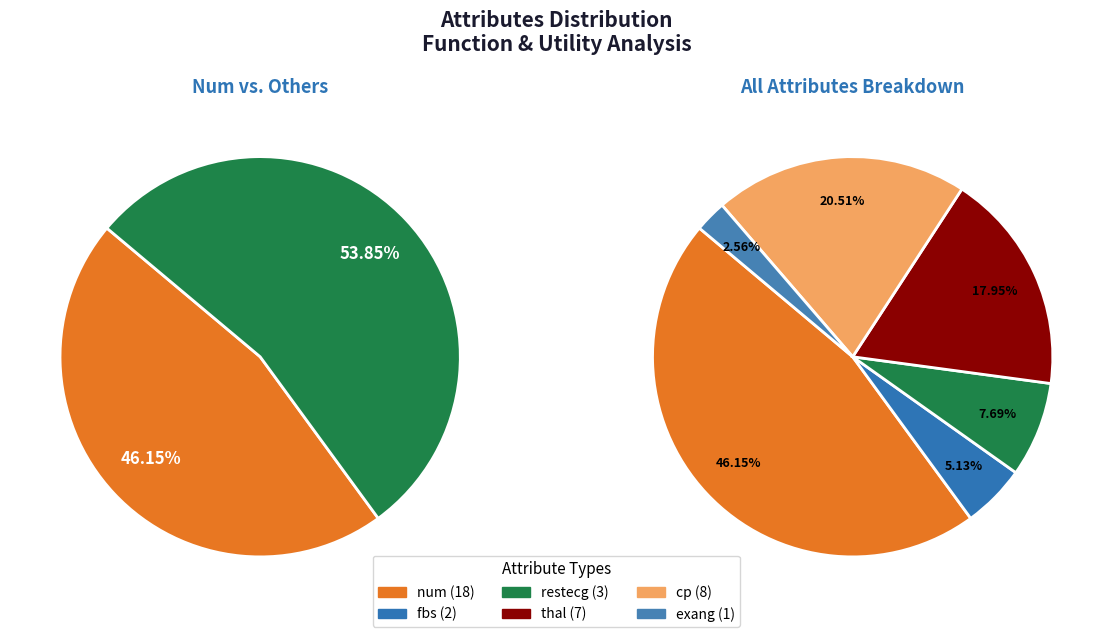

What is the smallest slice in the pie chart?

exang